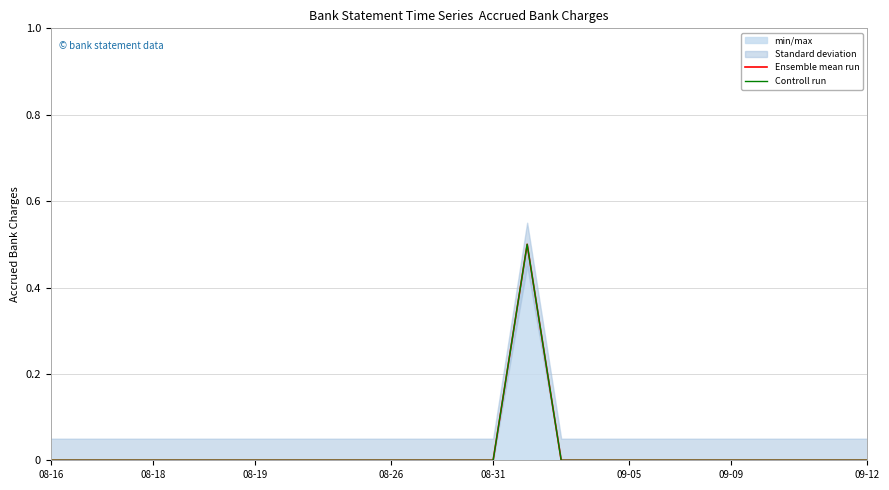

Is it true that Controll run equals -0.2 at 09-05?

False